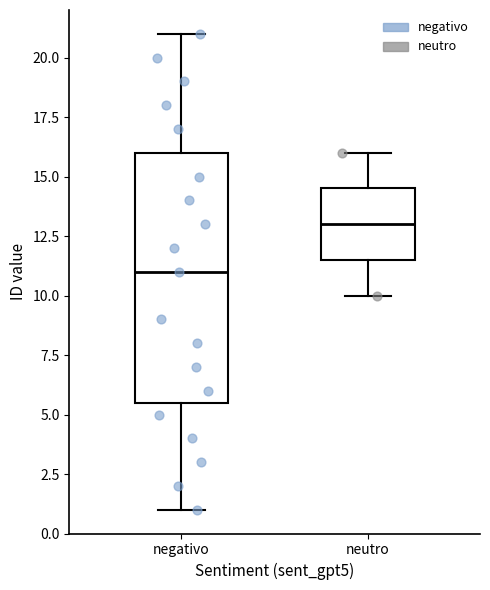

Which box is the tallest, from its lower edge to its upper edge?

negativo